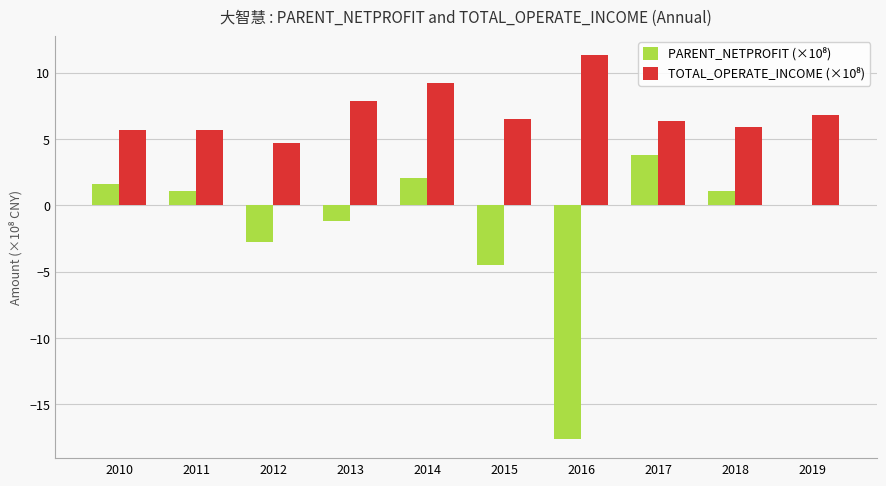

What is the total value across all series at 2010?

7.3